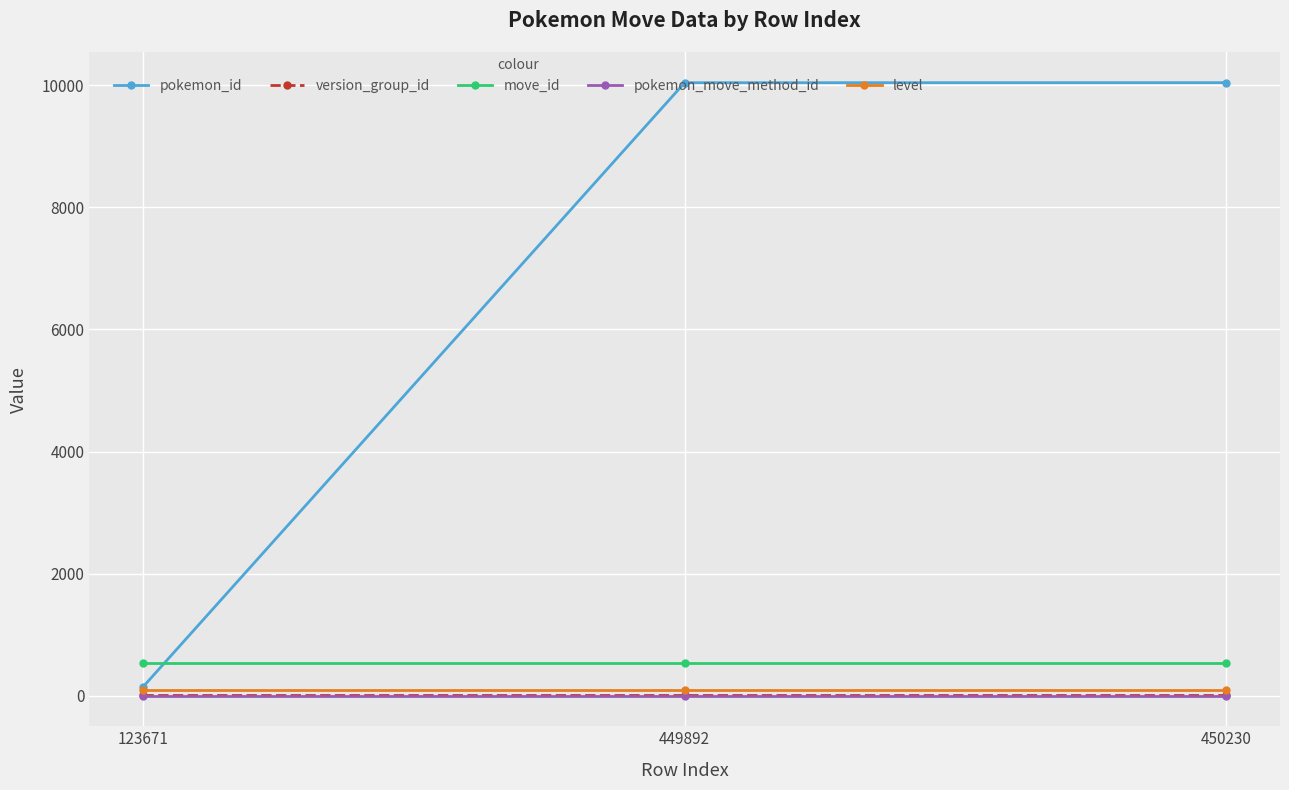

Between 123671 and 450230, which series saw the biggest shift?

pokemon_id